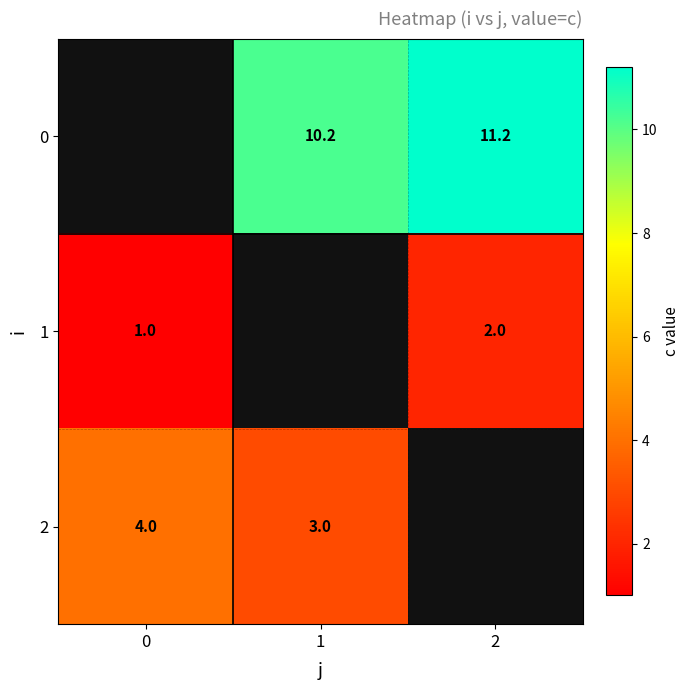

True or false: 2 has a value of 3.0 at 1.

True